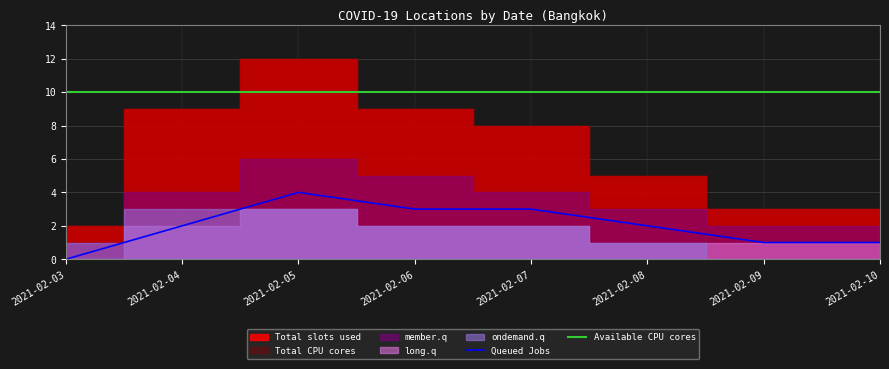

How many data points in Queued Jobs are above 2?

3